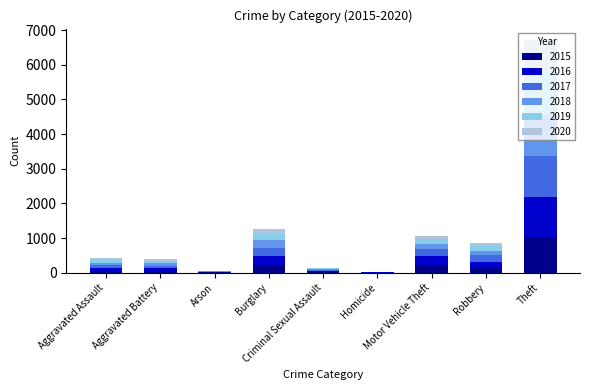

What is the label of the 1st bar from the right?

Theft